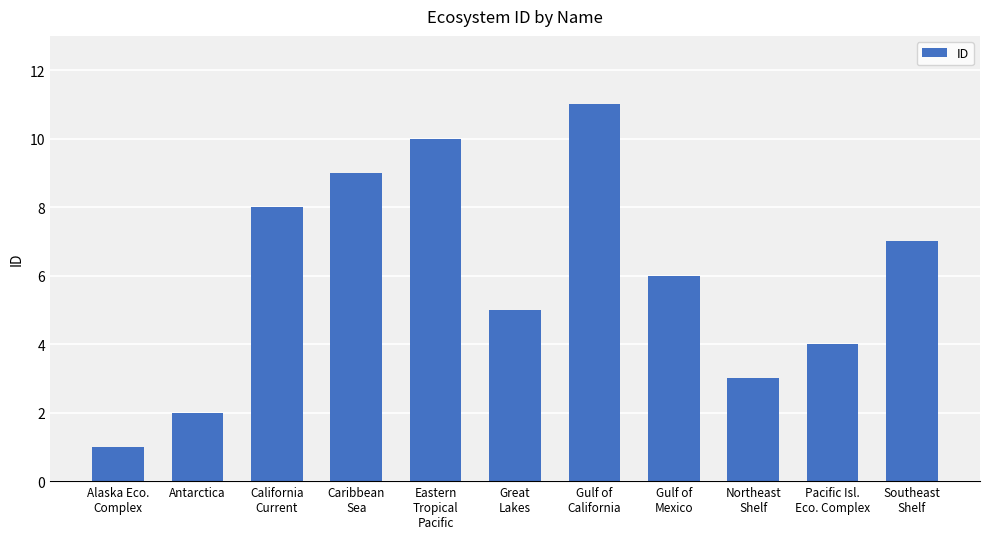

Count the number of data series in this chart.

1